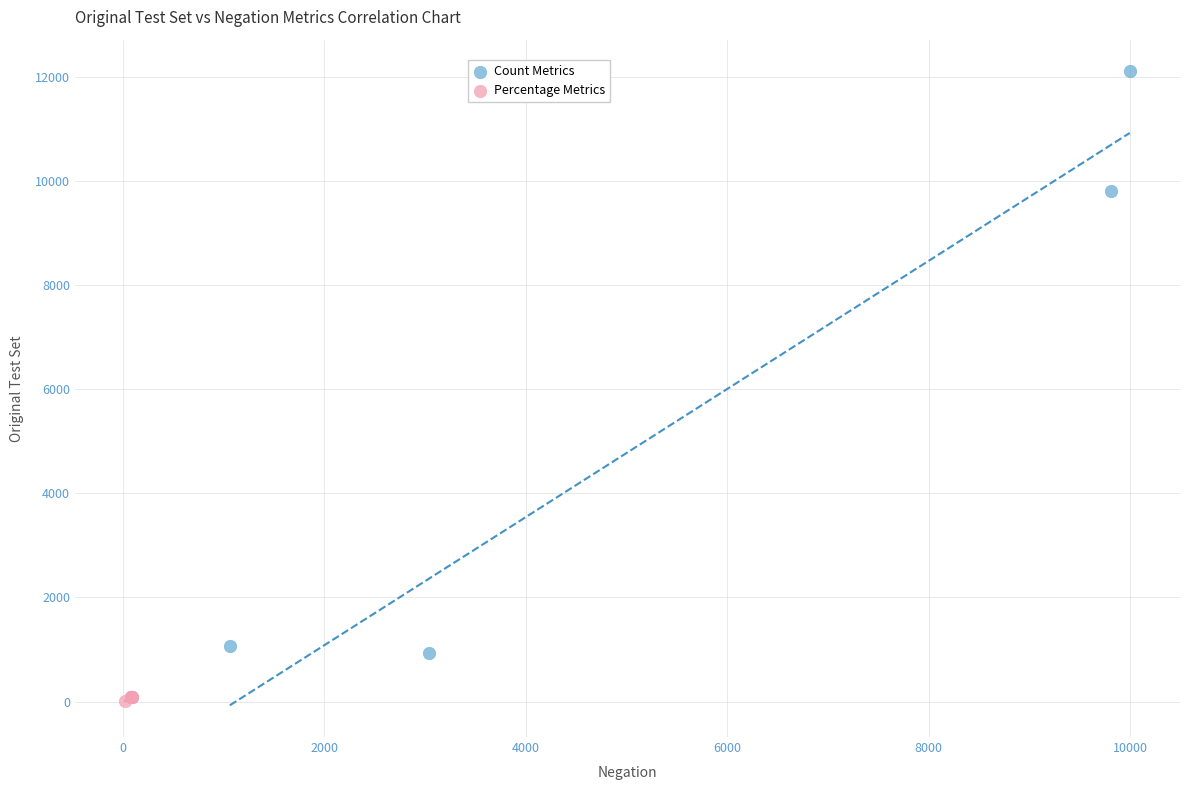

Which series contains the lowest Y value?

Percentage Metrics